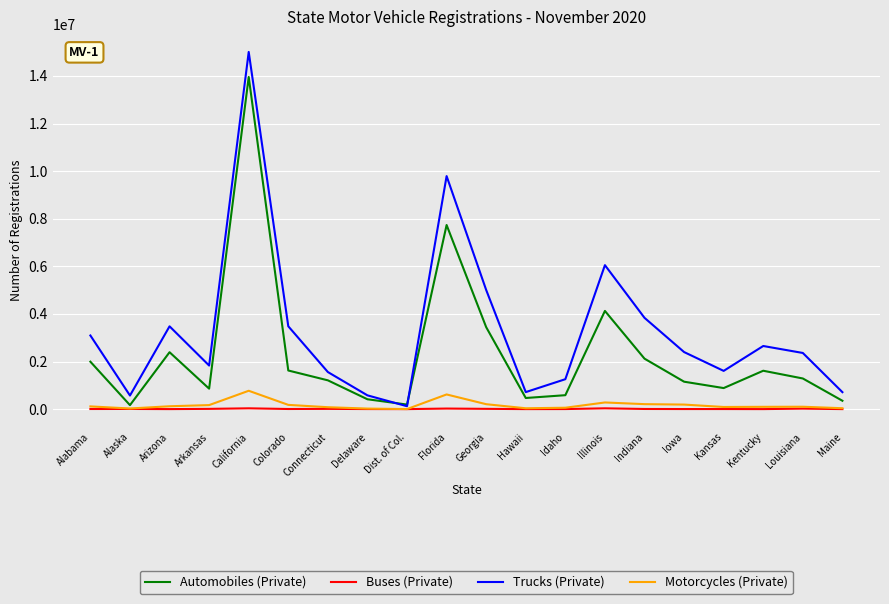

What is the maximum value for Buses (Private)?

34282